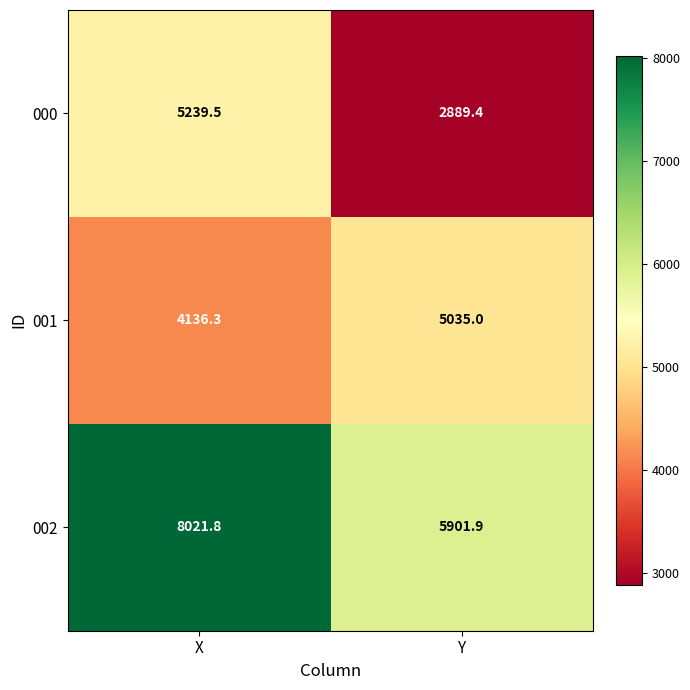

Reading left to right, list all the values displayed in this chart.

000: X=5239.5	Y=2889.4
001: X=4136.3	Y=5035.0
002: X=8021.8	Y=5901.9